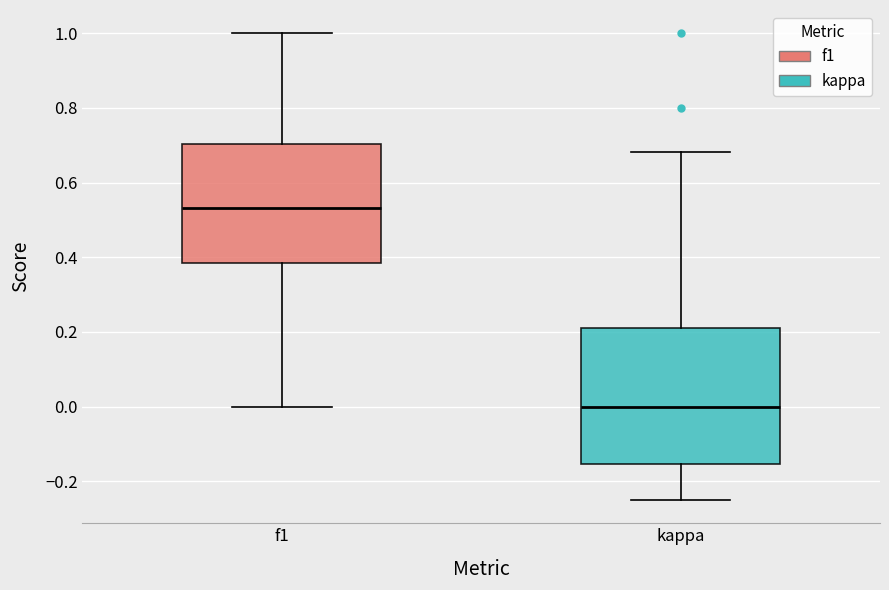

Which box is the tallest, from its lower edge to its upper edge?

kappa